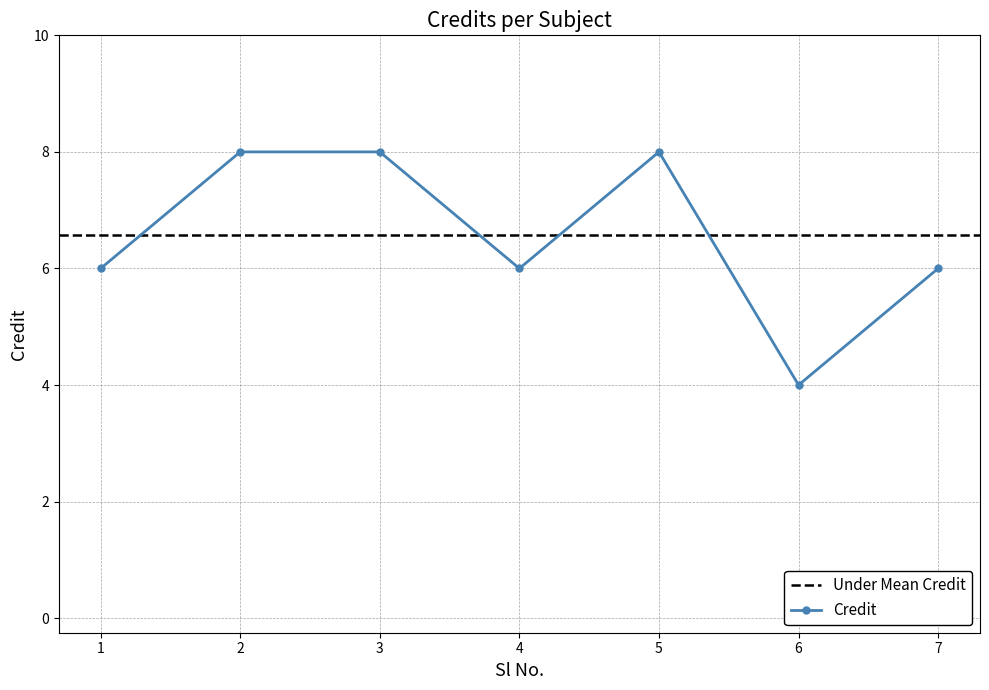

What is the greatest value displayed?

8